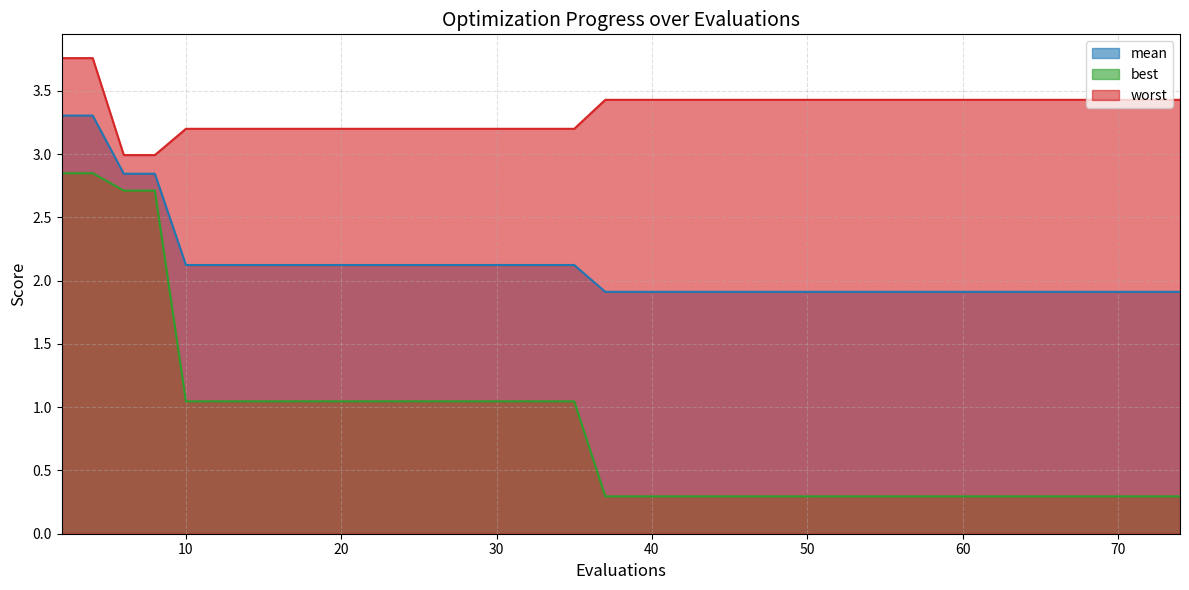

True or false: worst has a value of 3.2 at 10.

True